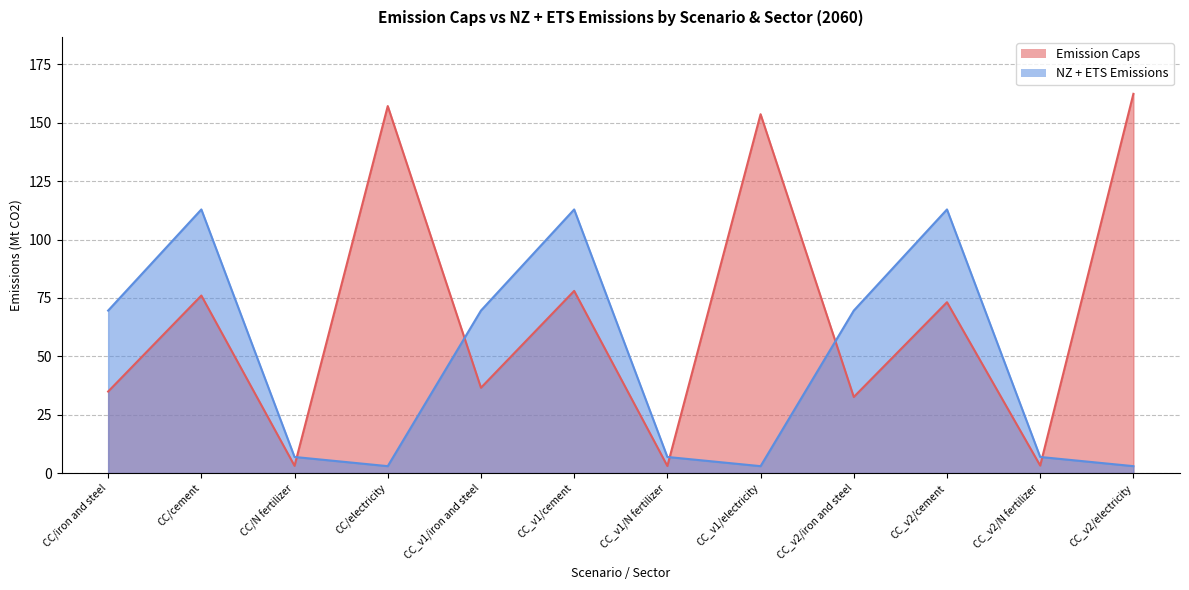

Which category has the highest value in the NZ + ETS Emissions series?

CC/cement